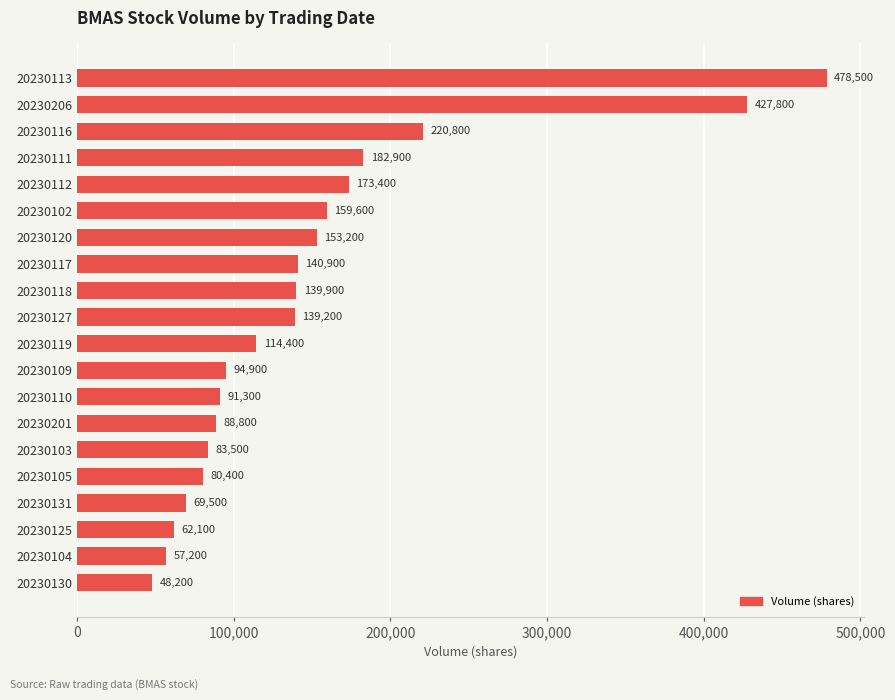

List the labels in order of value, smallest first.

20230130, 20230104, 20230125, 20230131, 20230105, 20230103, 20230201, 20230110, 20230109, 20230119, 20230127, 20230118, 20230117, 20230120, 20230102, 20230112, 20230111, 20230116, 20230206, 20230113